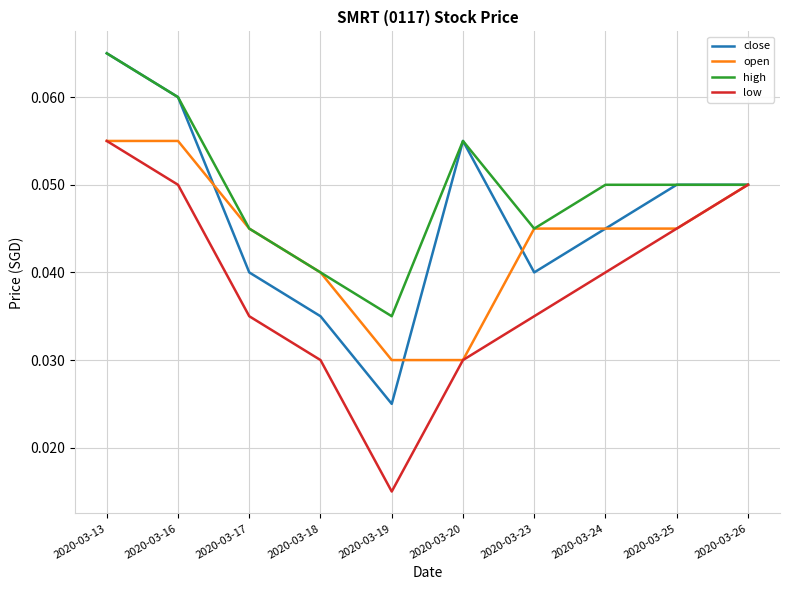

Is the value of close at 2020-03-19 greater than the value of low at 2020-03-18?

No